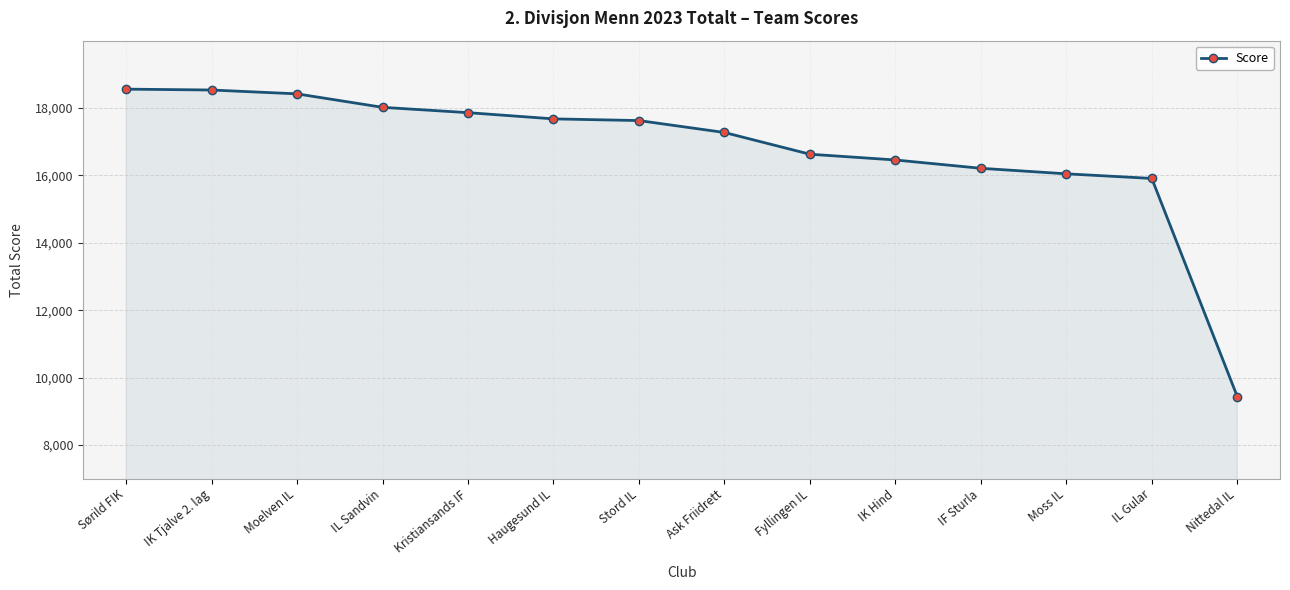

How many lines are shown in the chart?

1